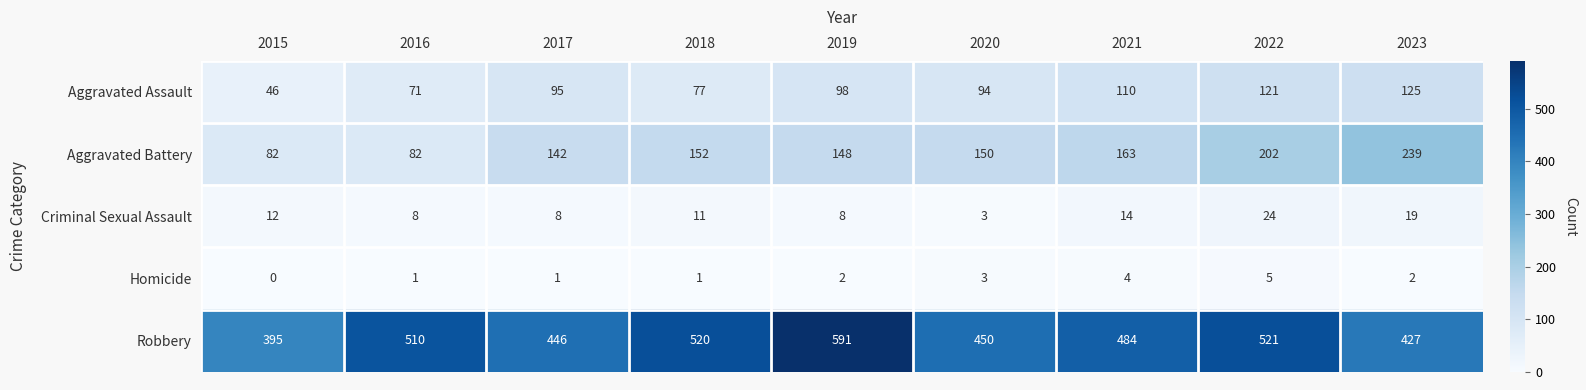

Which series has the largest range (max minus min)?

Robbery